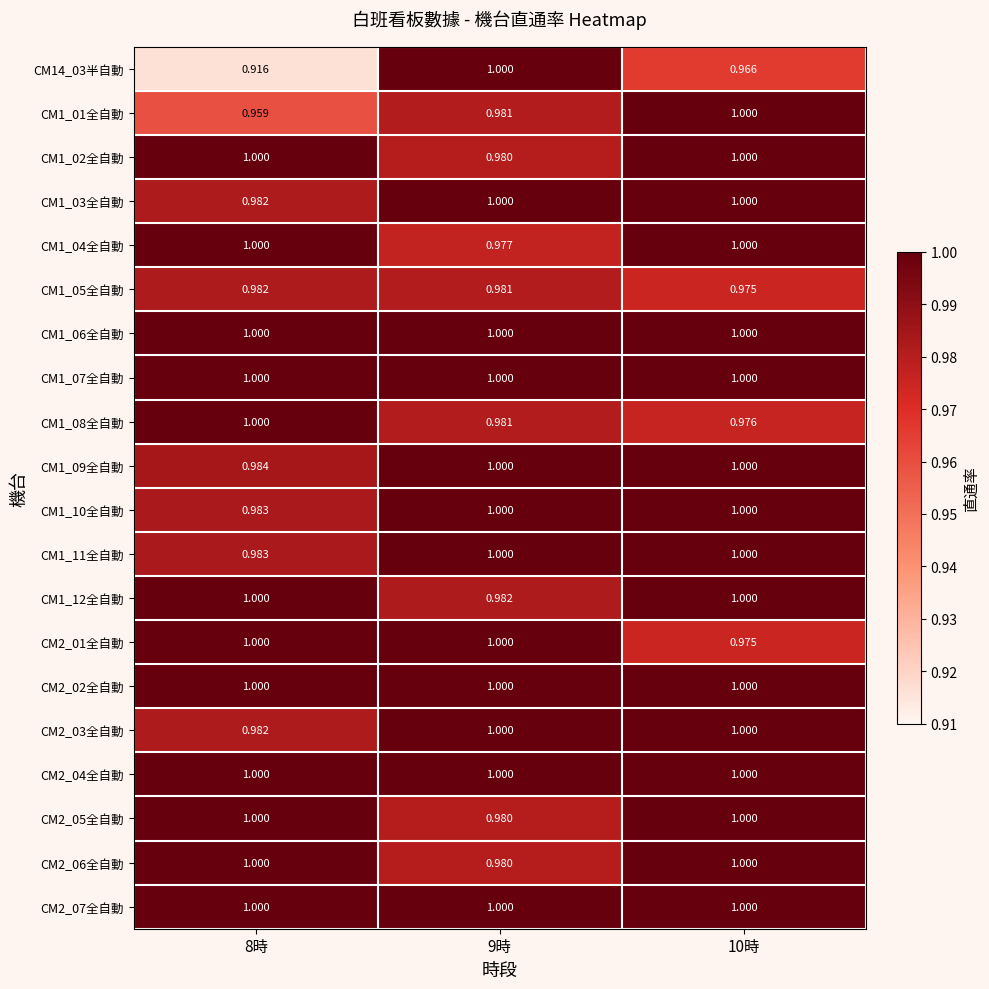

At how many categories does at least one series exceed 0?

3